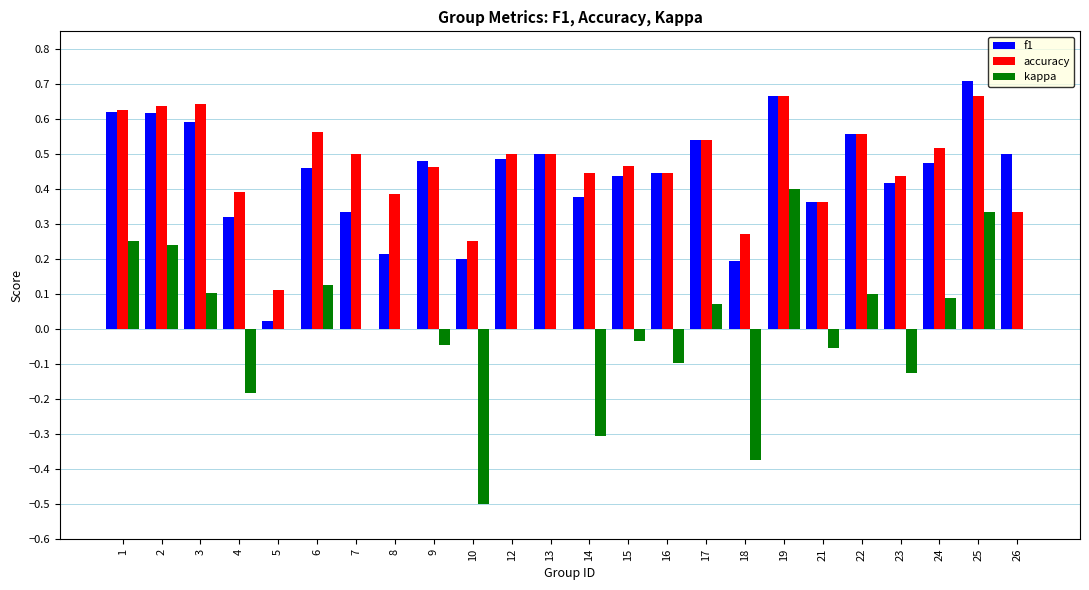

Is the value of accuracy at 4 greater than the value of kappa at 12?

Yes